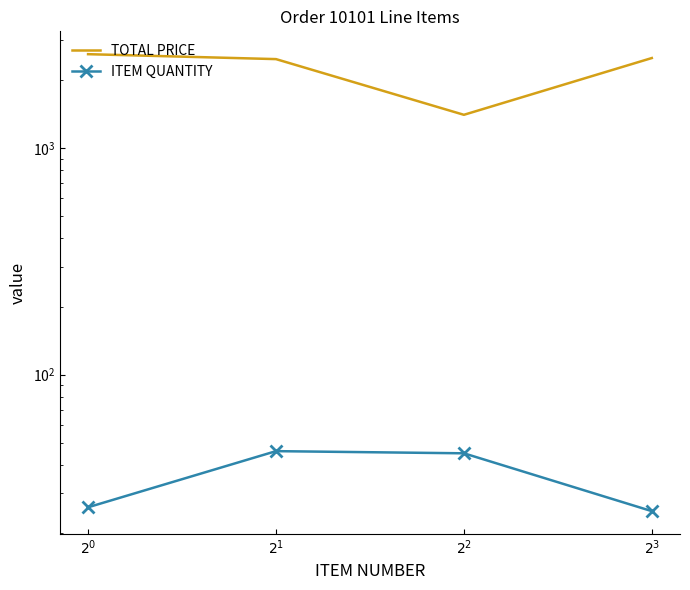

What is the sum of the ITEM QUANTITY values at $2^0$ and $2^3$?

51.0